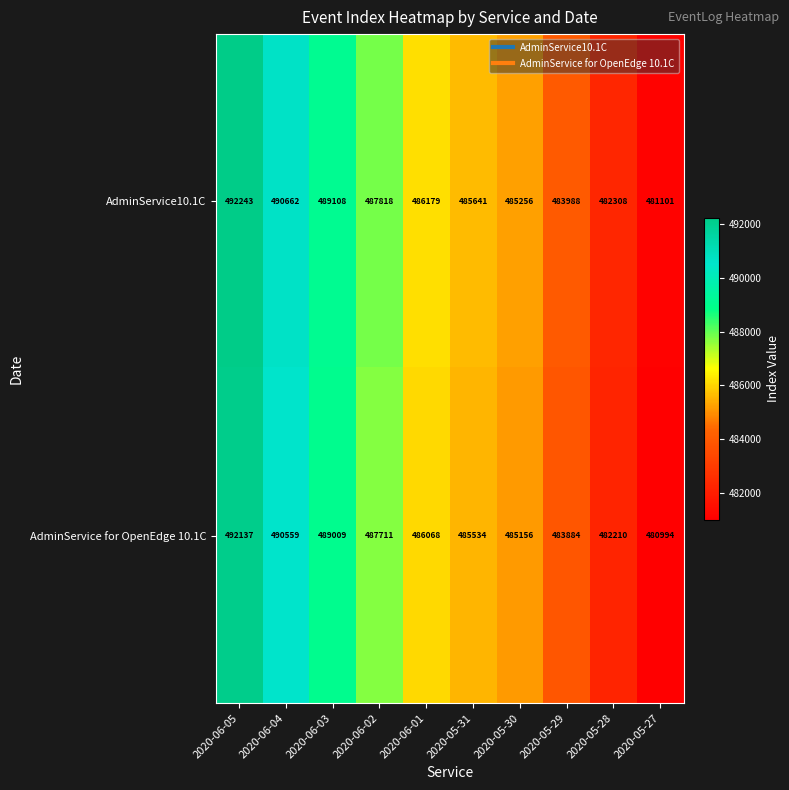

What is the difference between the maximum and minimum values in the AdminService10.1C series?

11142